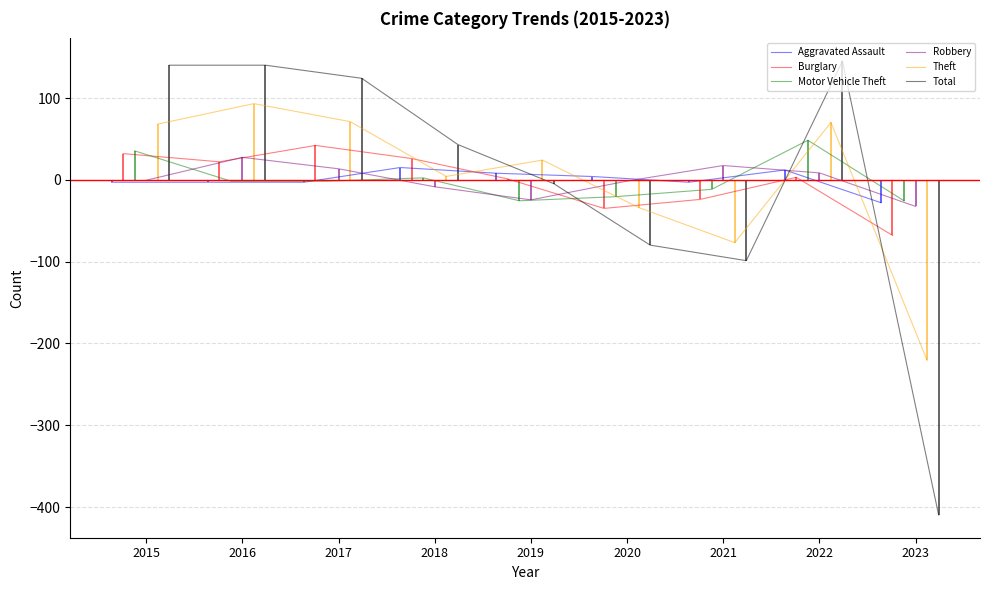

What is the highest value of the Aggravated Assault series?

15.1